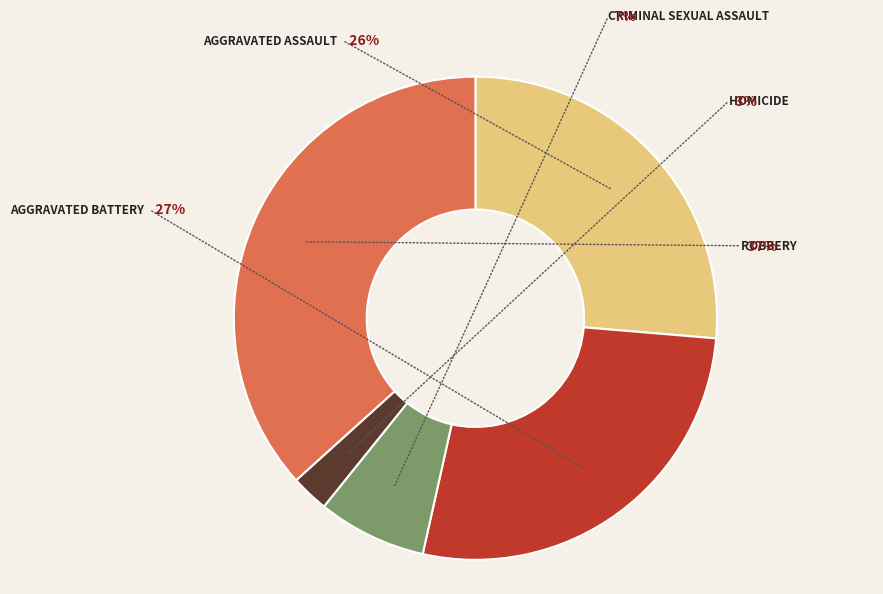

Do Aggravated Assault and Criminal Sexual Assault together represent more than half of the pie?

No